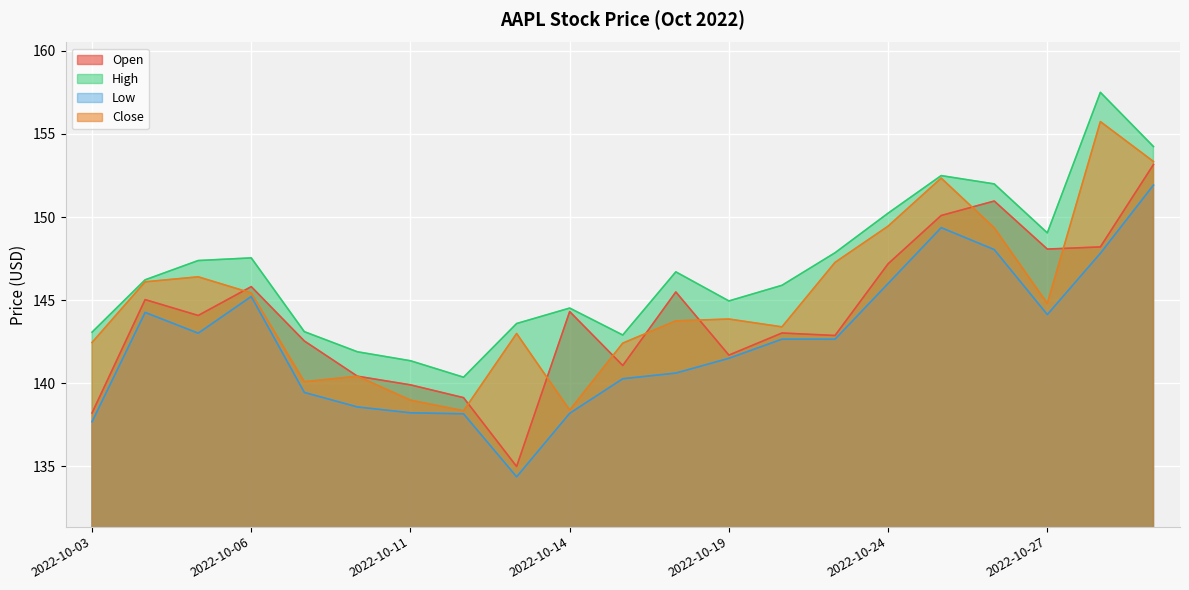

Rank the series by their maximum value, from lowest to highest.

Low, Open, Close, High